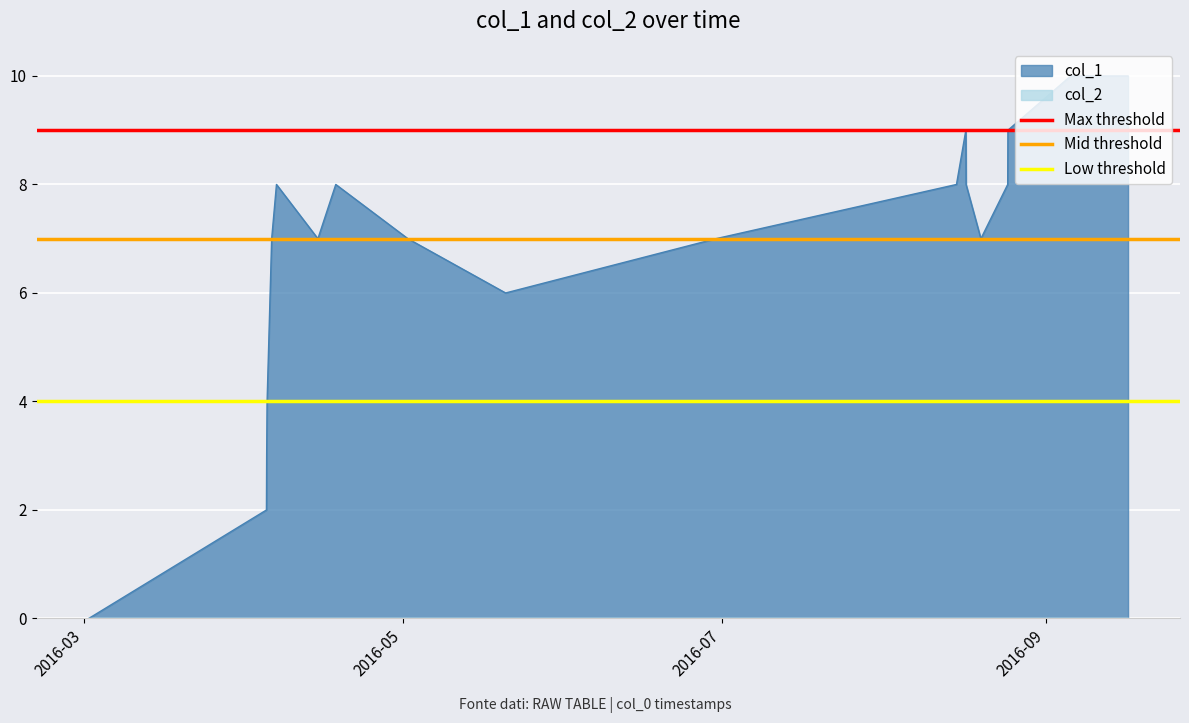

What is the highest value of the col_1 series?

10